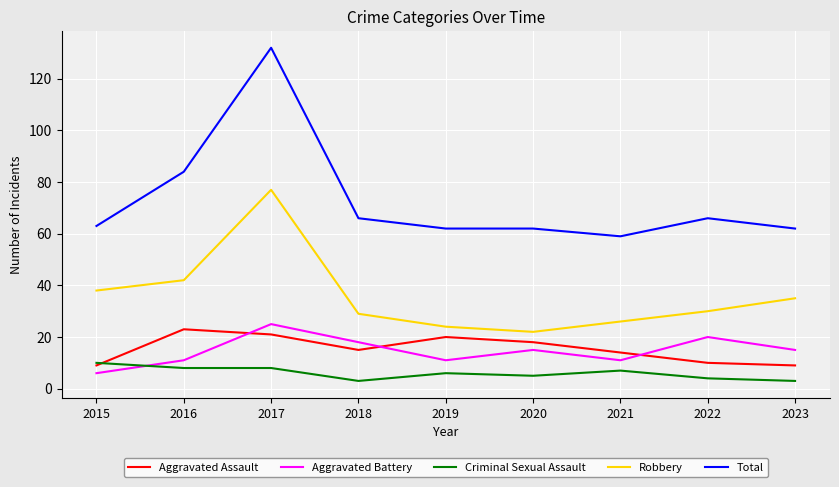

The Aggravated Assault series shows 14 at 2021. True or false?

True